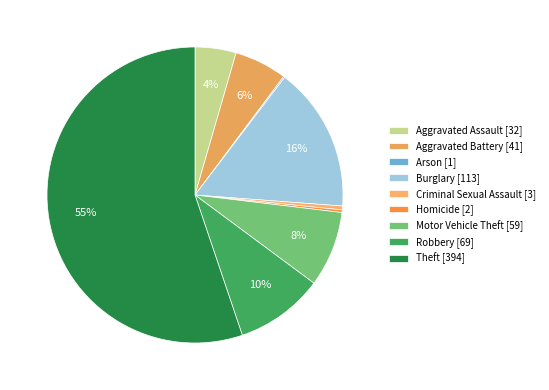

What is the majority slice?

Theft